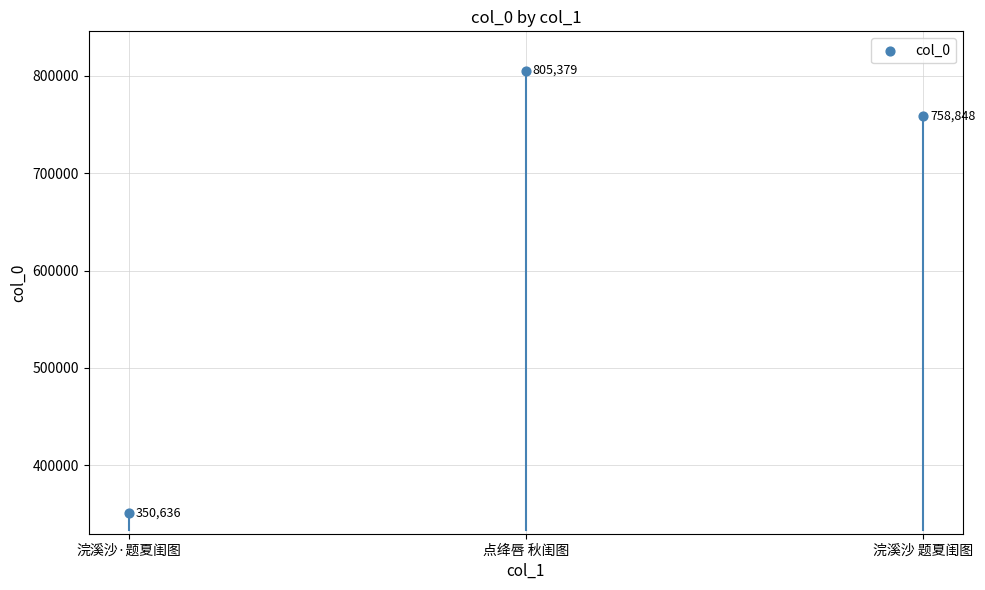

Between 浣溪沙 题夏闺图 and 浣溪沙·题夏闺图, which is larger?

浣溪沙 题夏闺图